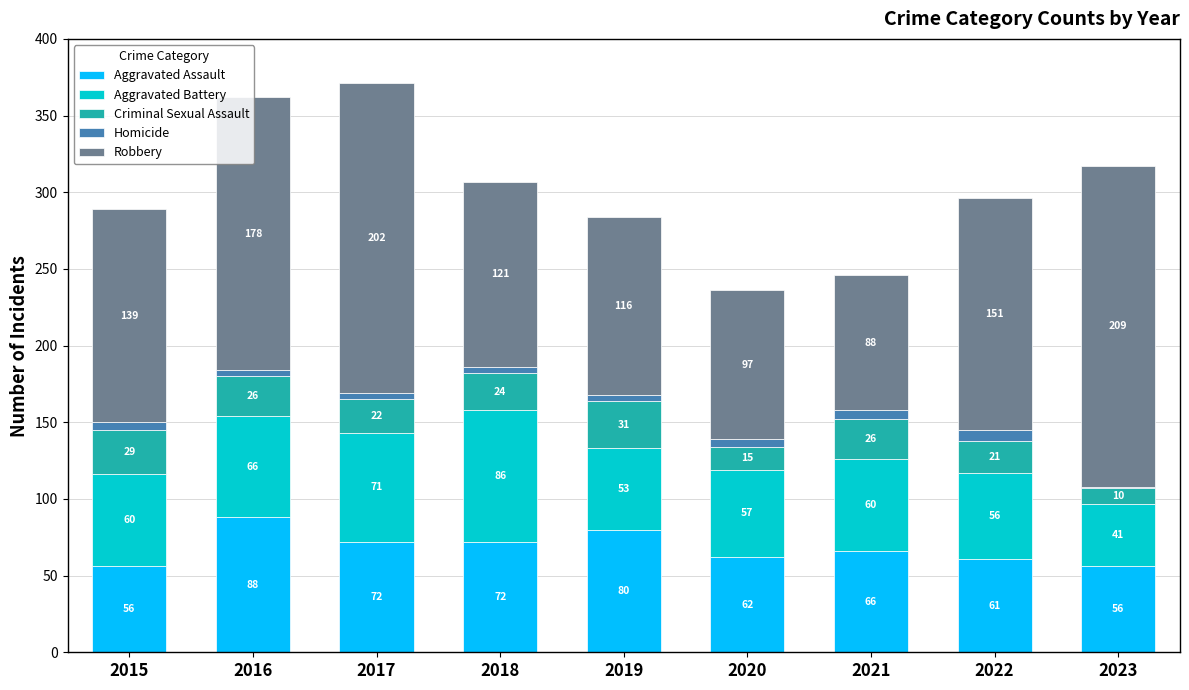

The Aggravated Assault series shows 131 at 2019. True or false?

False